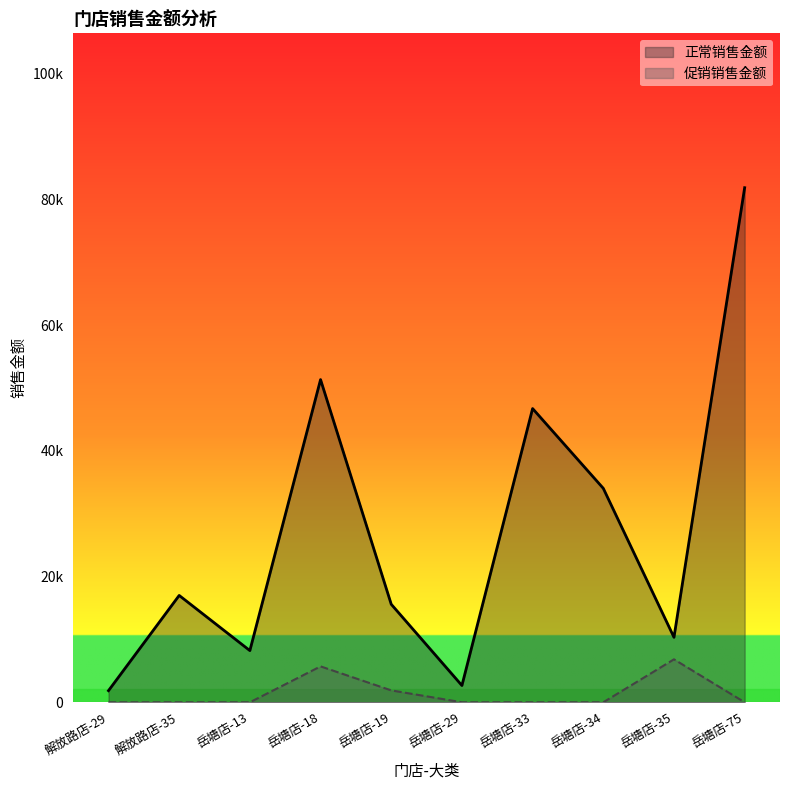

Reading right to left, transcribe all the data shown in this chart.

正常销售金额: 81890.0	10339.2	34047.1	46741.6	2667.4	15595.9	51352.9	8224.8	17003.4	1849.8
促销销售金额: 0.0	6834.7	0.0	0.0	0.0	1892.7	5711.6	0.0	0.0	0.0